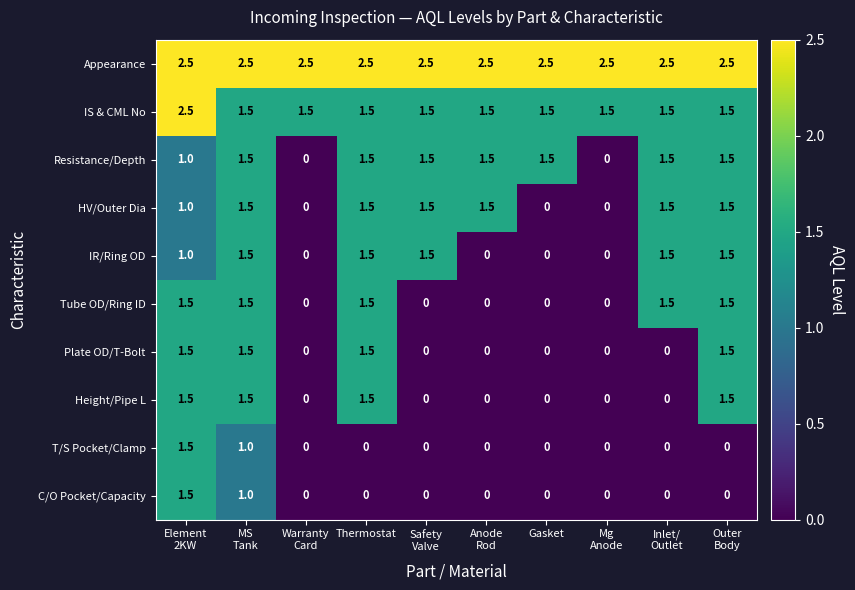

What is the maximum value for T/S Pocket/Clamp?

1.5